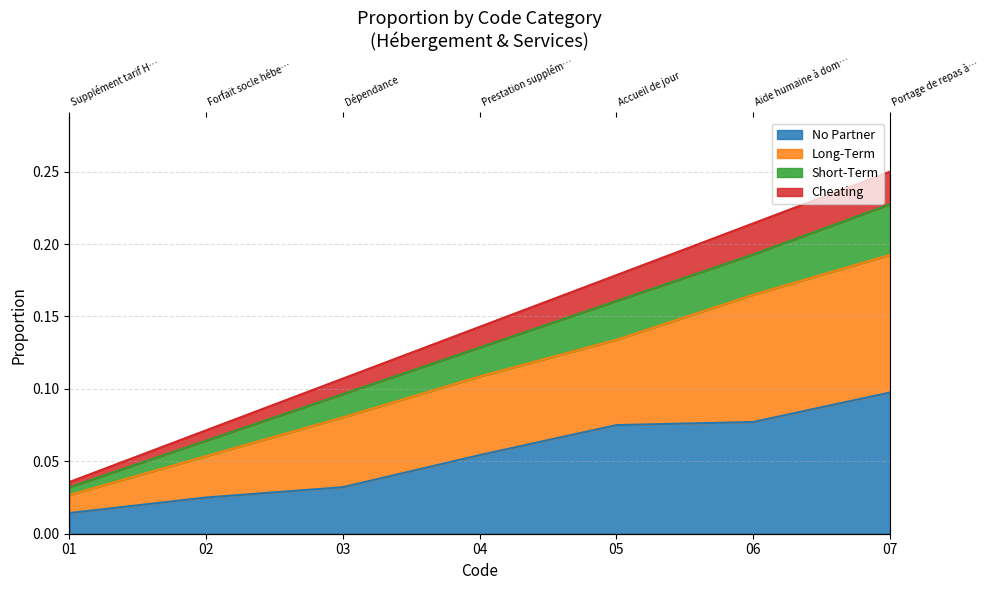

The chart shows a value of 0.2 at 05. True or false?

True